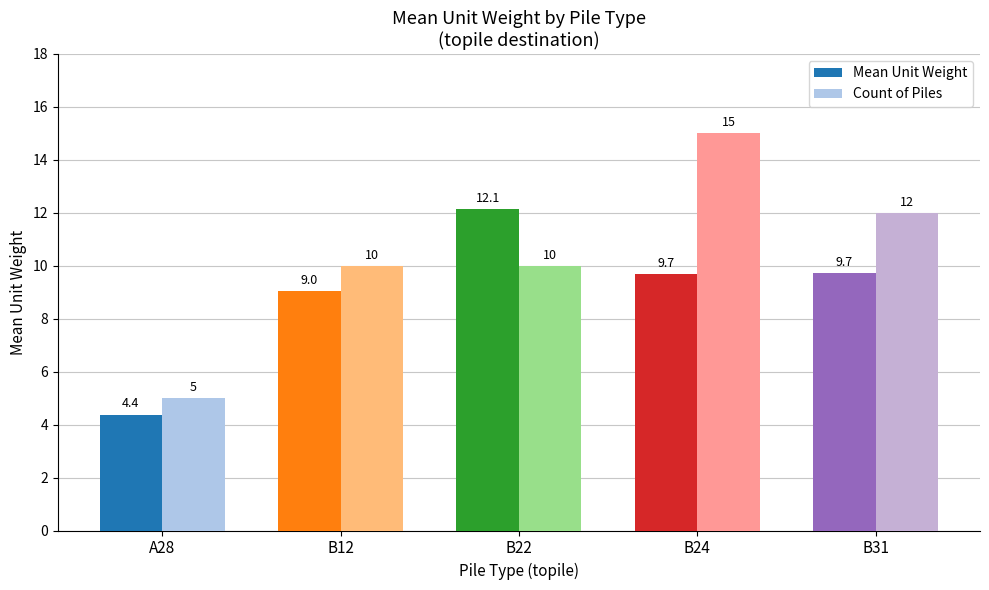

Rank the series by their average value, from highest to lowest.

Count of Piles, Mean Unit Weight